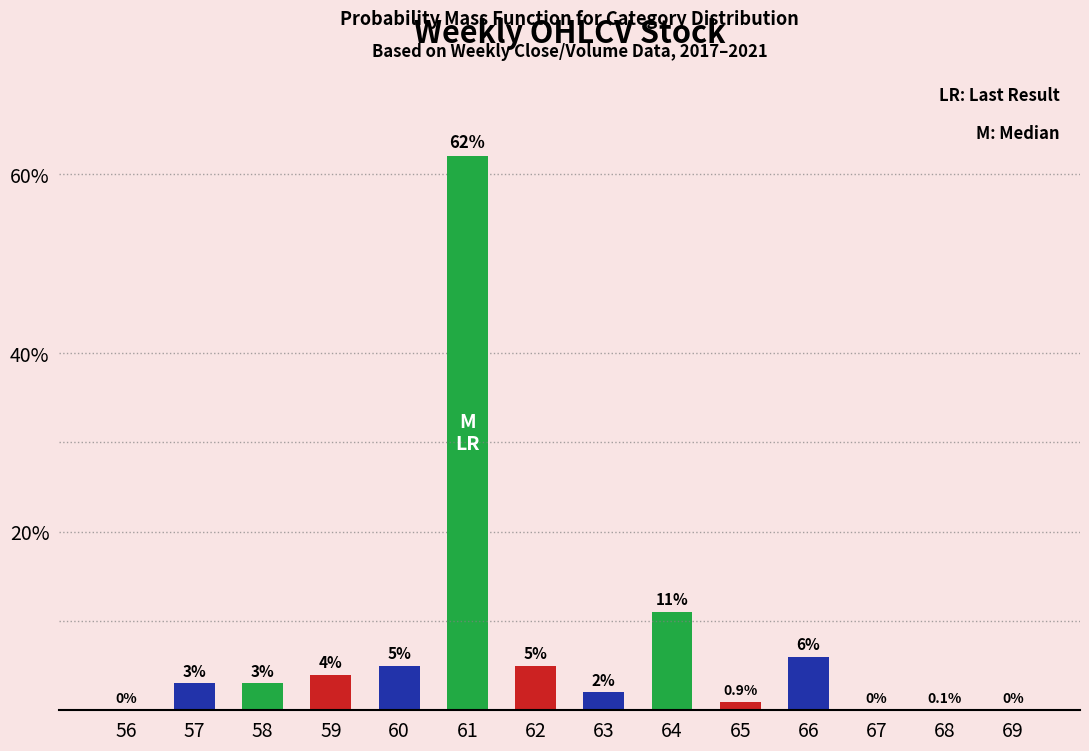

Are the bars horizontal?

No